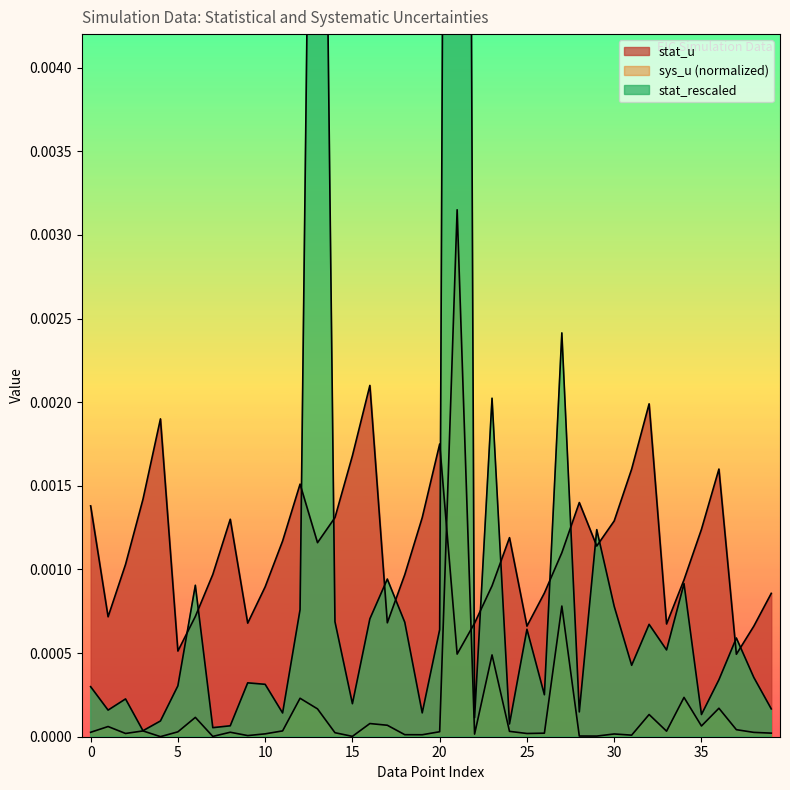

At 35, list the series in order from smallest to largest.

sys_u, stat_rescaled, stat_u